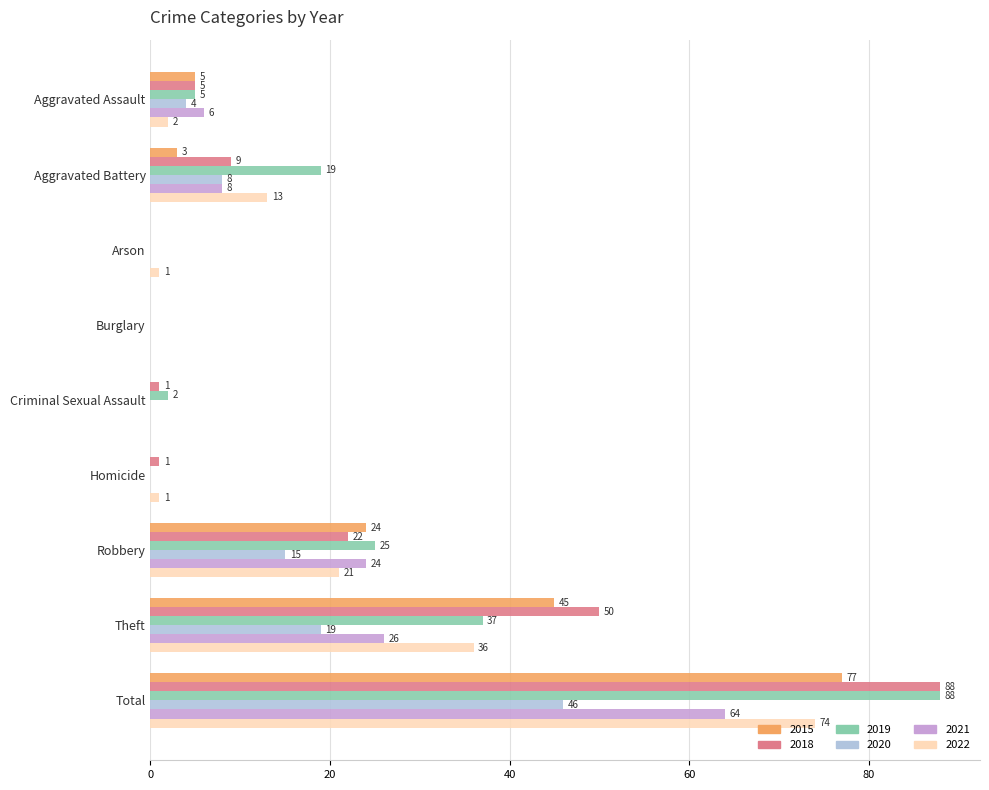

Where is 2018 nearest to the value 44?

Theft